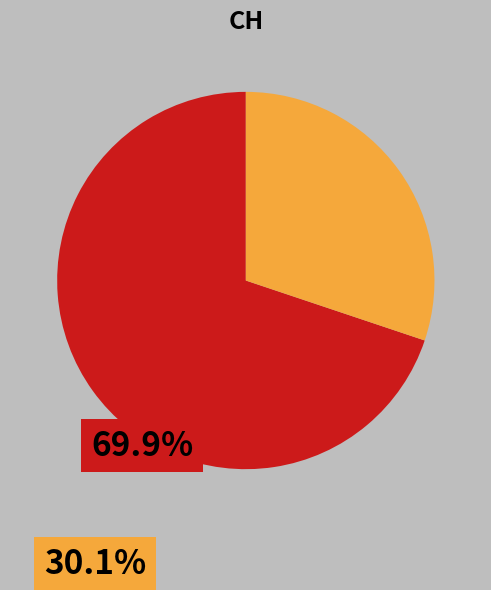

Does any single category account for the majority?

Yes